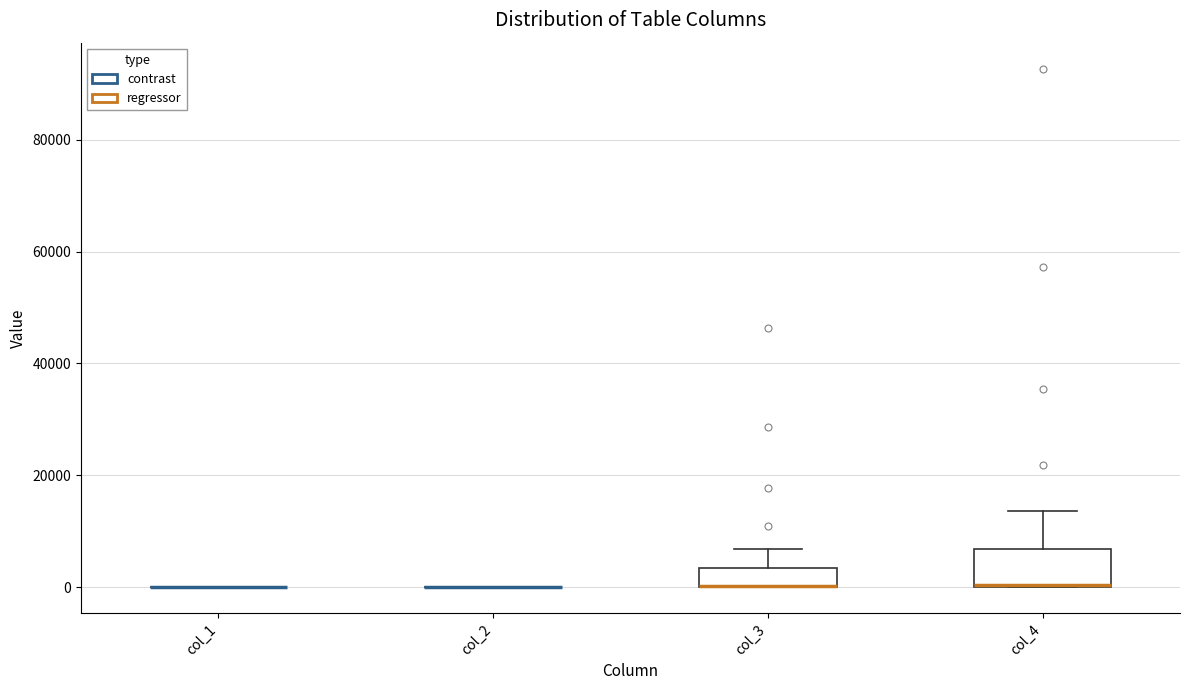

Where is the lower edge of the box for col_3 on the y-axis? The values are not printed on the chart, so give them approximately, as read against the axis.

0